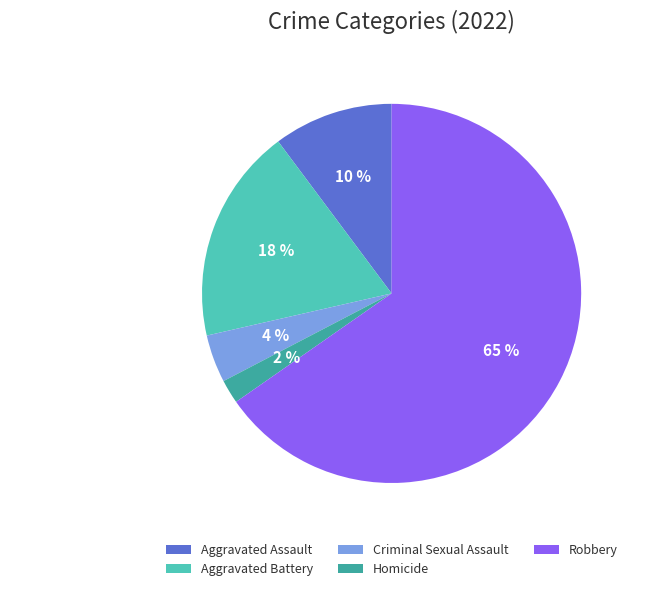

What is the largest slice in the pie chart?

Robbery